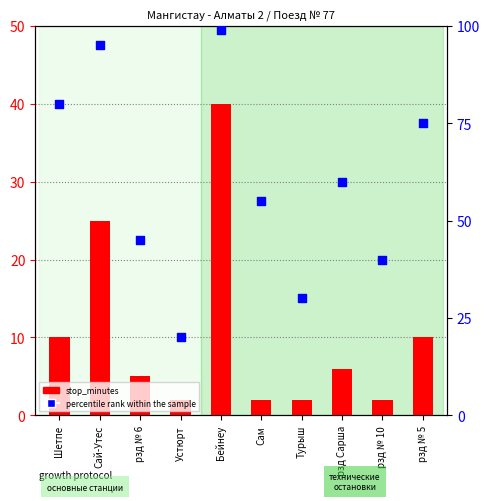

Which series reaches the maximum Y coordinate?

percentile rank within the sample